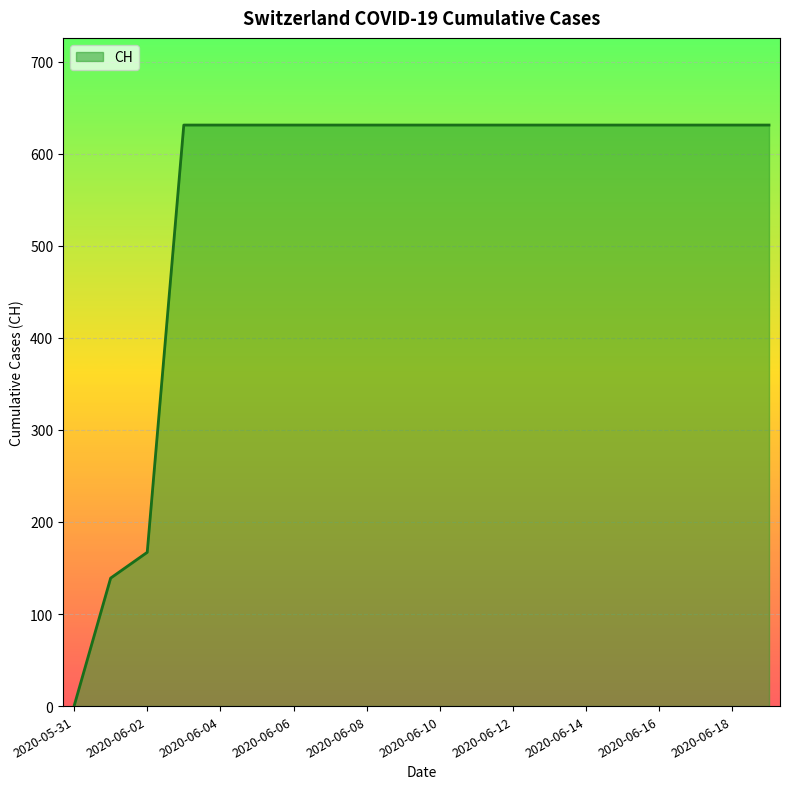

What is the greatest value displayed?

631